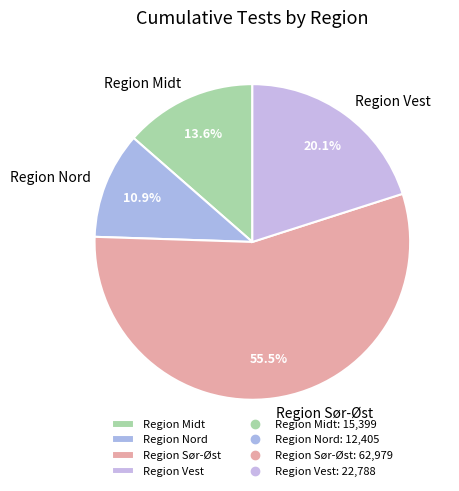

Combined, what portion of the pie is Region Nord and Region Midt?

24.5%